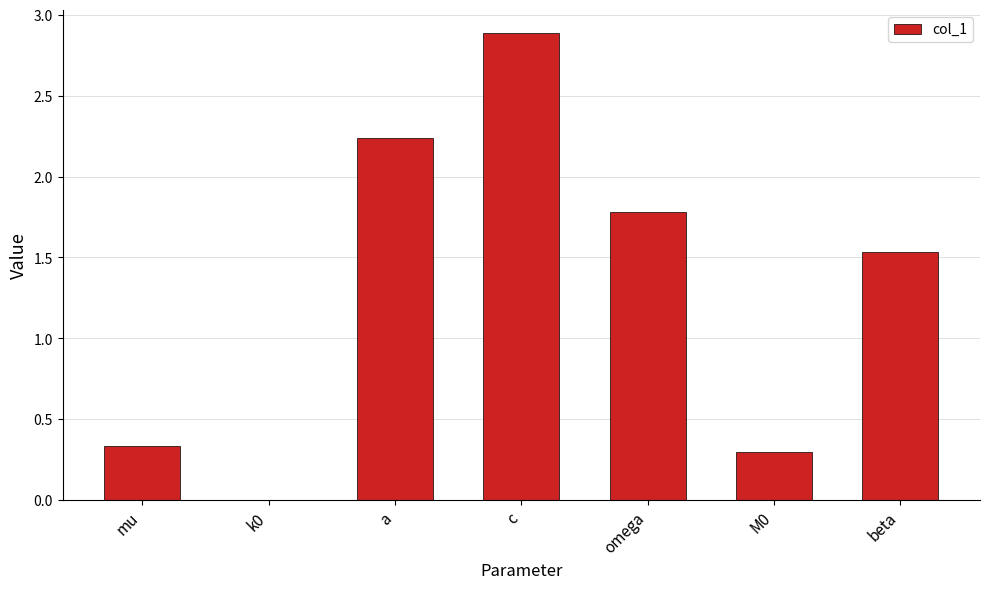

At which label does the data first exceed 1?

a